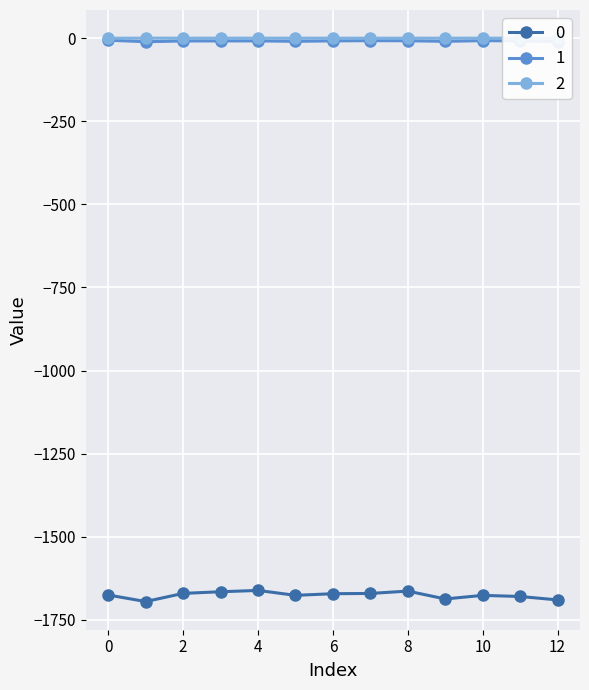

True or false: 0 has more than 1 points higher than both neighbors.

True